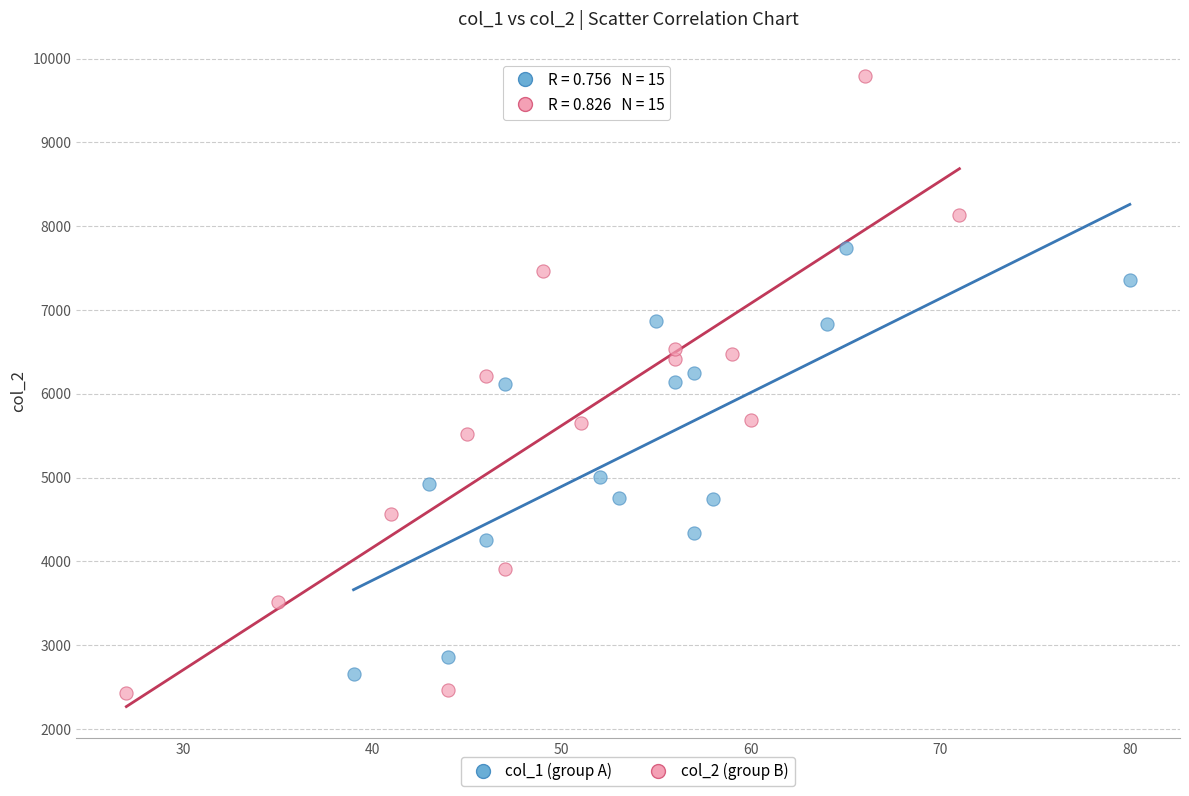

Which series has the largest Y range (max minus min)?

col_2 (group B)